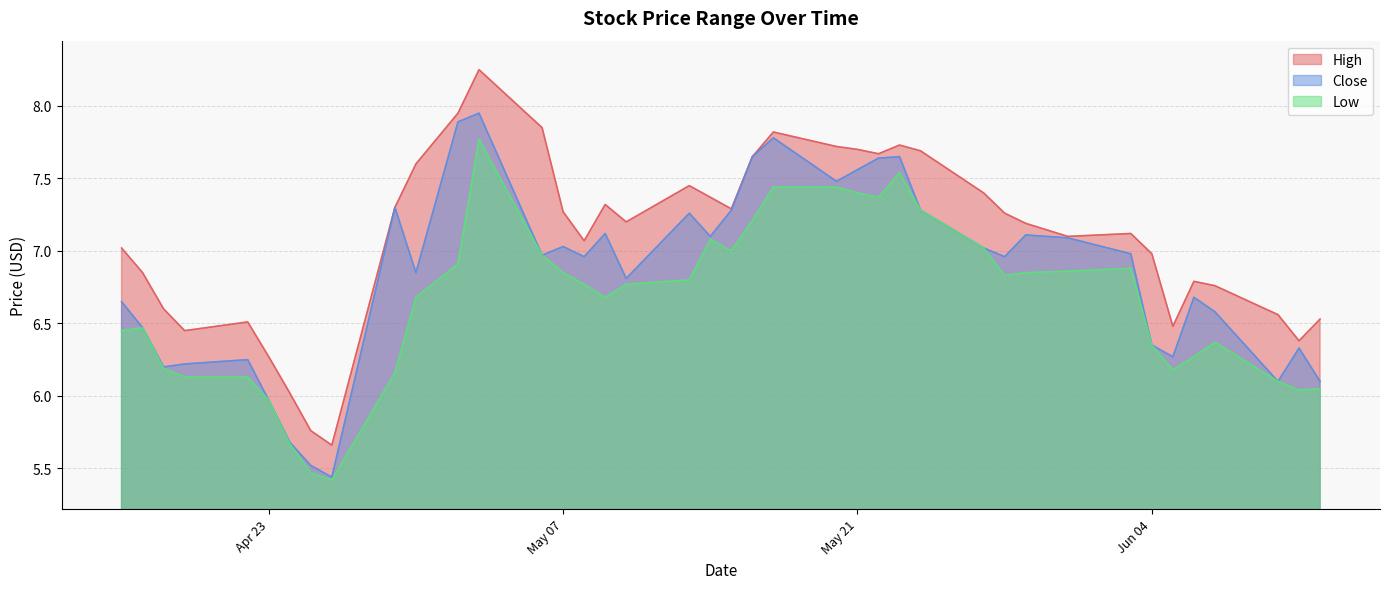

Between 2024-04-16 and 2024-05-13, which series saw the biggest shift?

Close